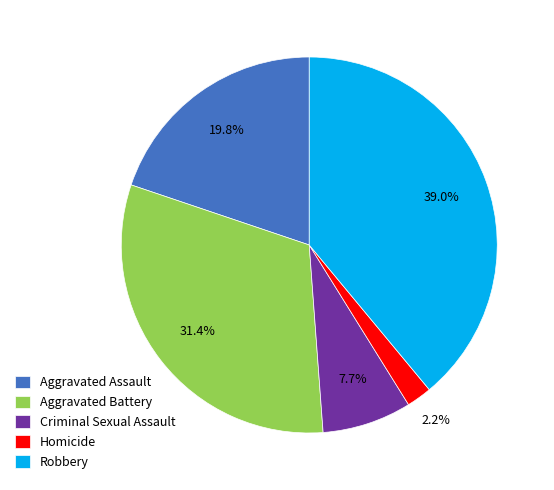

To the nearest percent, what portion does Criminal Sexual Assault represent?

8%